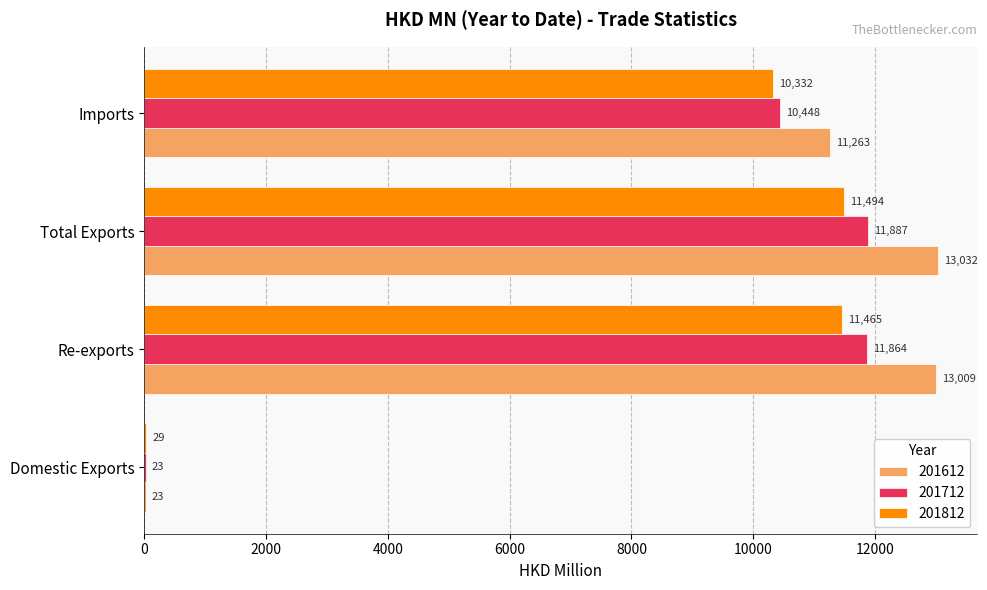

The 201712 series shows 2524.8 at Imports. True or false?

False